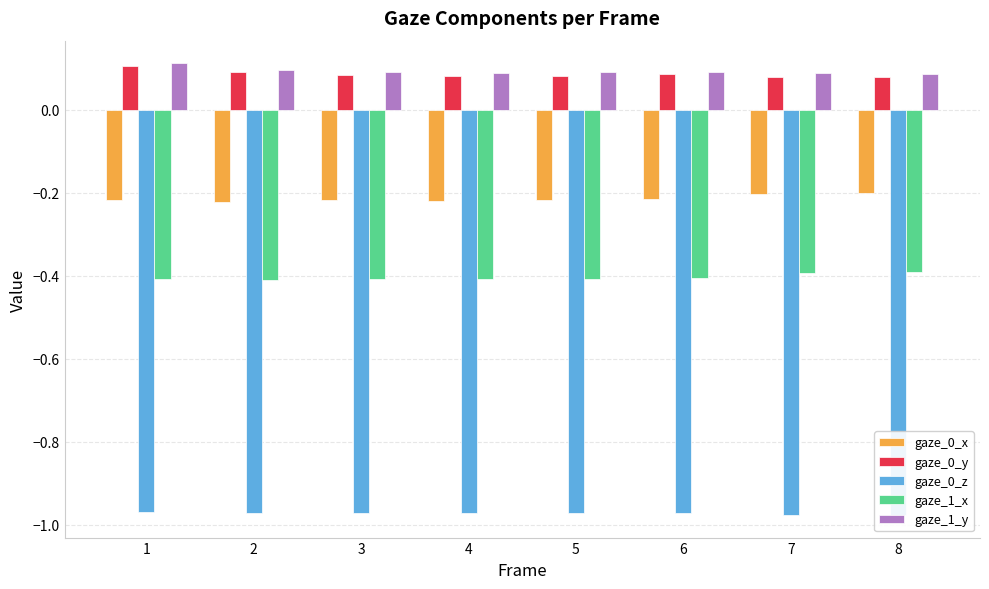

What are all the series names shown in the legend?

gaze_0_x, gaze_0_y, gaze_0_z, gaze_1_x, gaze_1_y